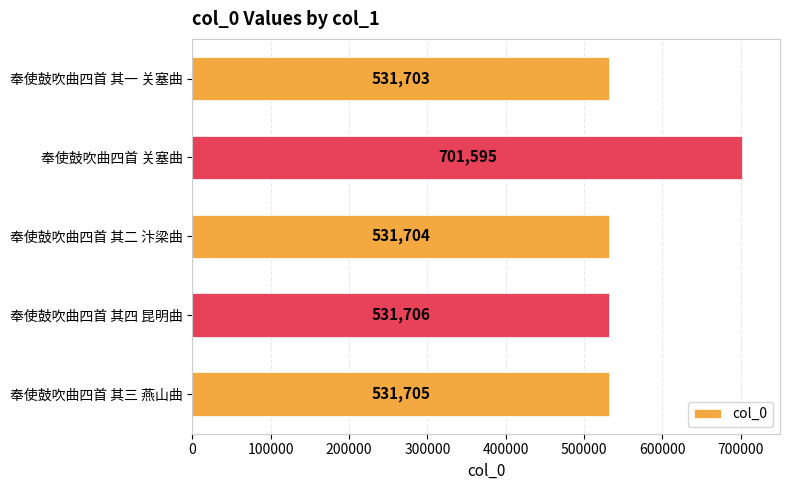

The value at 奉使鼓吹曲四首 其一 关塞曲 is 531703. True or false?

True